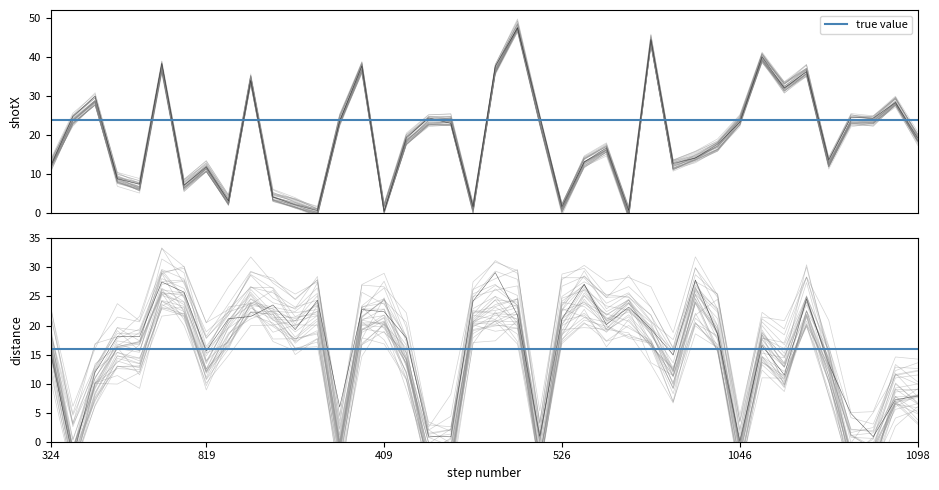

At which label does distance reach its minimum?

520